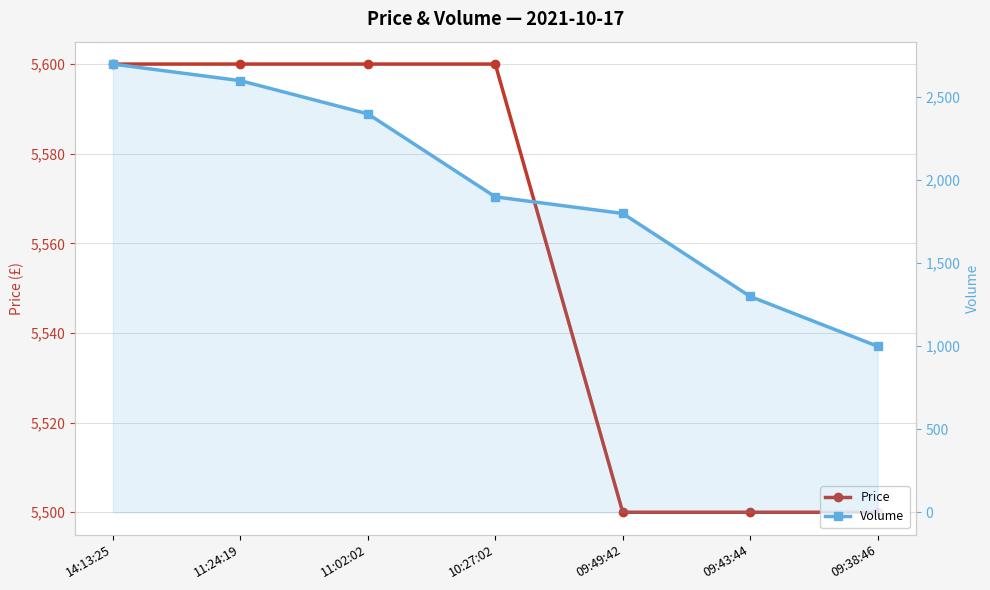

Which series has the largest range (max minus min)?

Volume